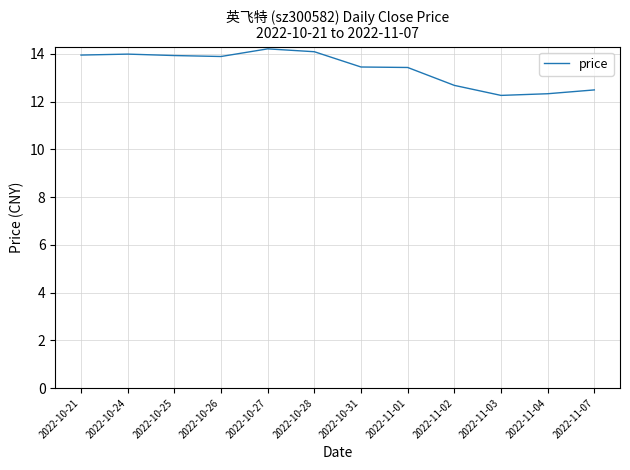

At which category does the chart reach its peak across all series?

2022-10-27